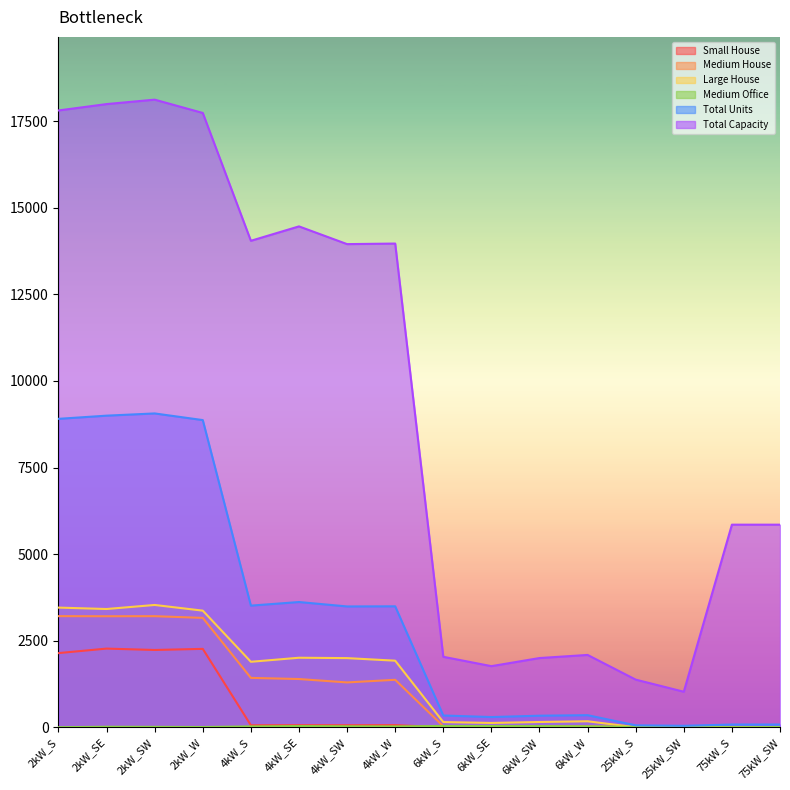

How many interior local valleys does the Total Units series have?

4